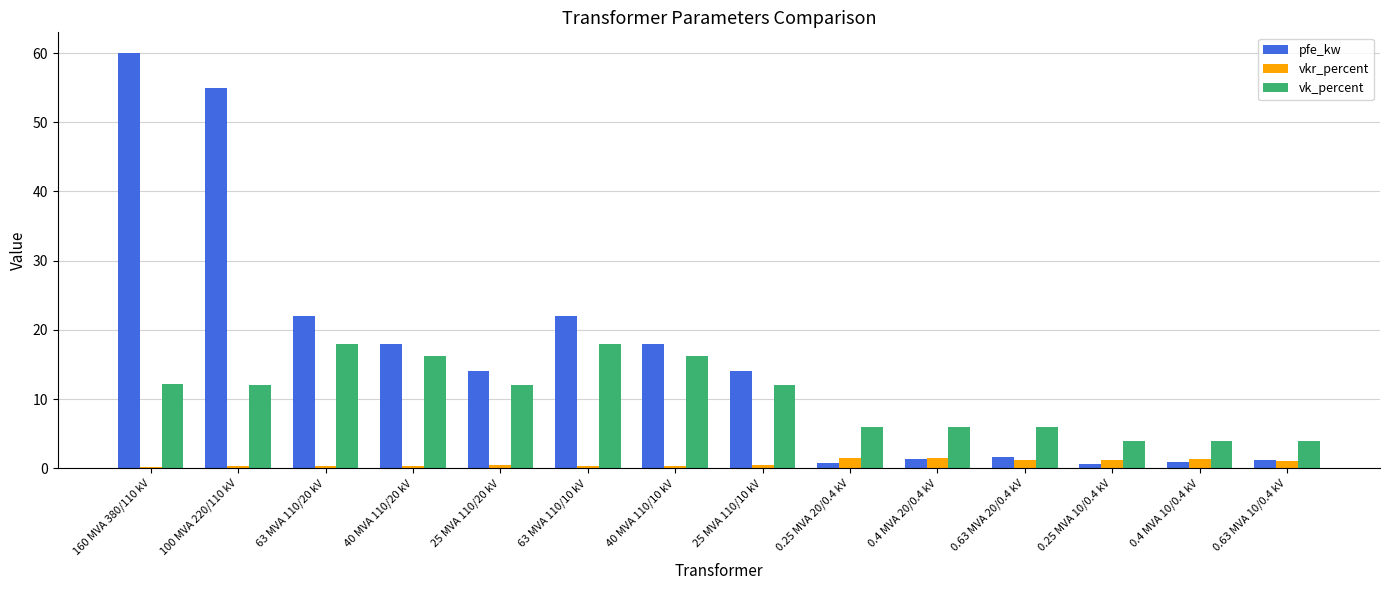

Is it true that vk_percent equals 2.5 at 0.63 MVA 20/0.4 kV?

False